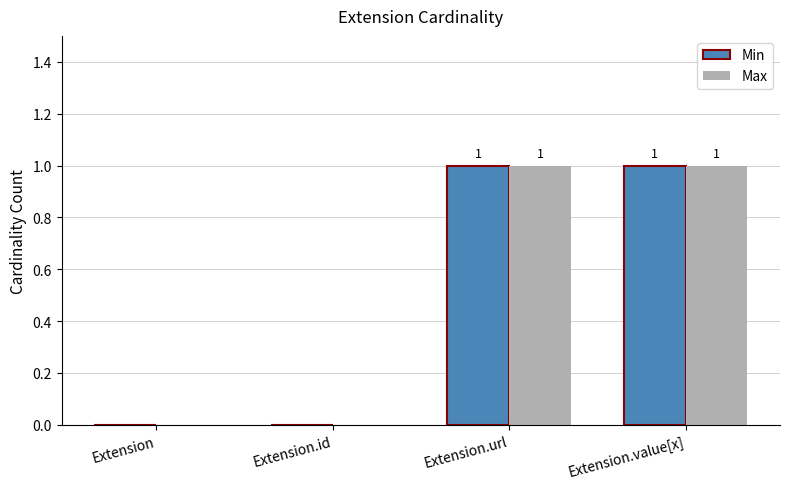

What is the approximate value of Min at Extension.value[x]?

1